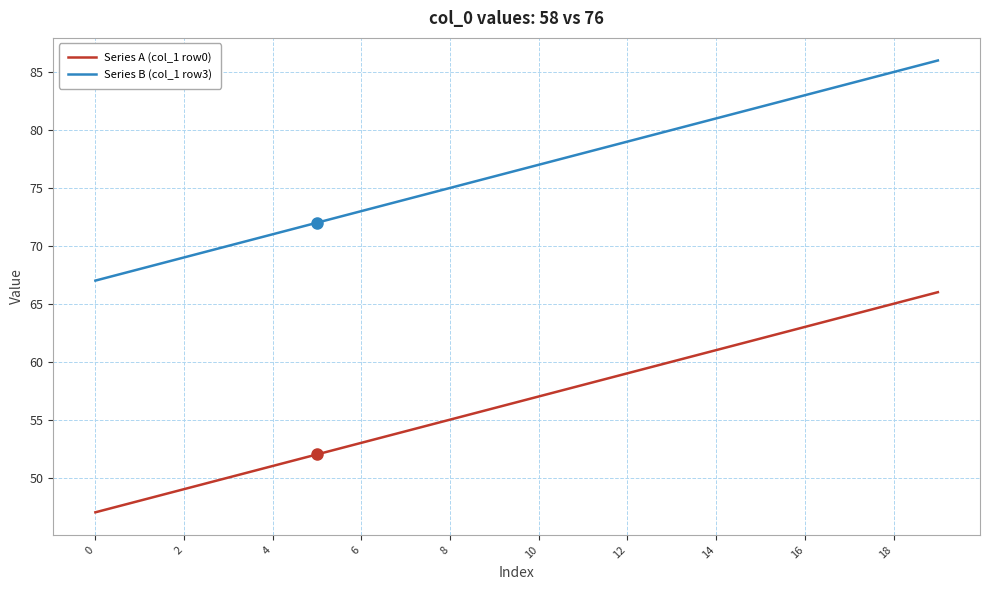

Rank the series by their maximum value, from lowest to highest.

Series A (col_1 row0), Series B (col_1 row3)